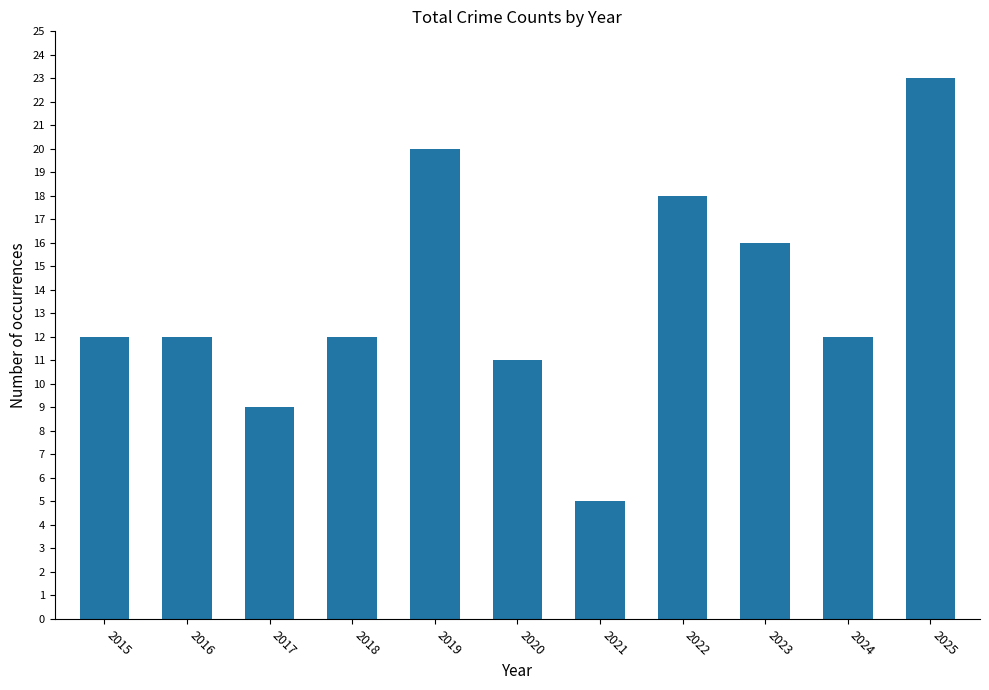

What is the approximate value at 2025?

23